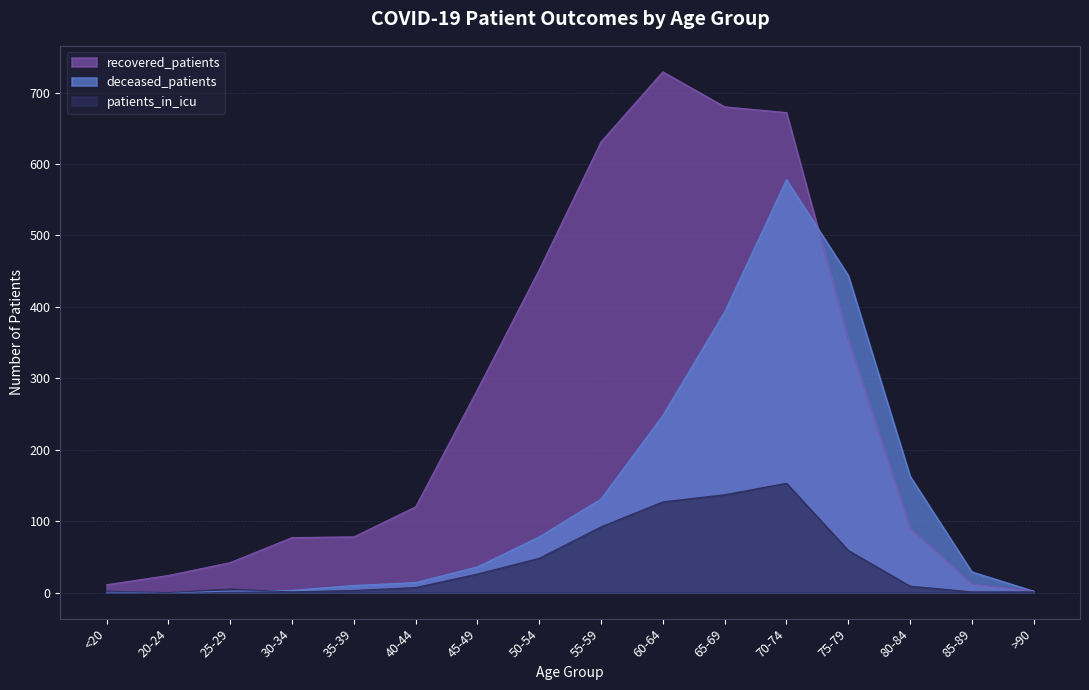

True or false: deceased_patients has more than 0 points higher than both neighbors.

True